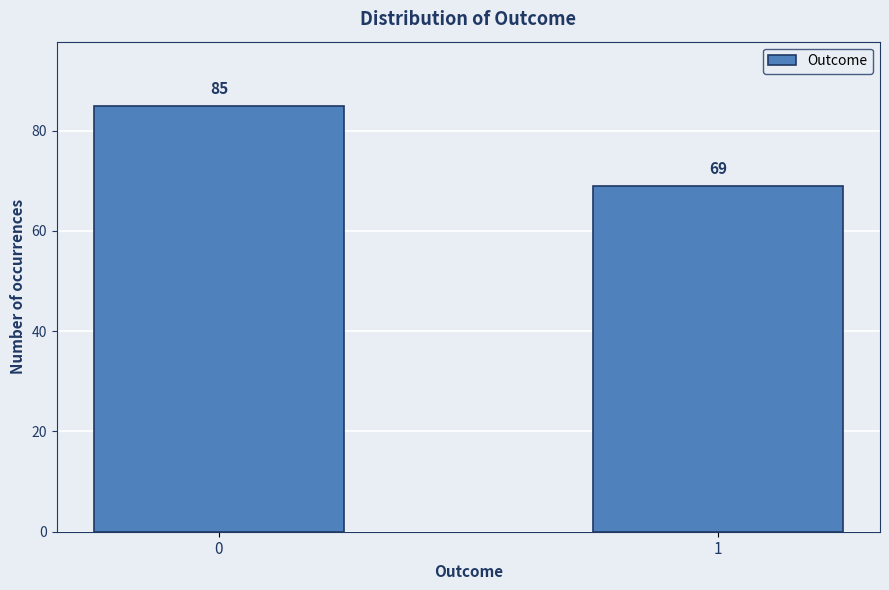

Reading left to right, what are all the values shown in this chart?

0=85	1=69